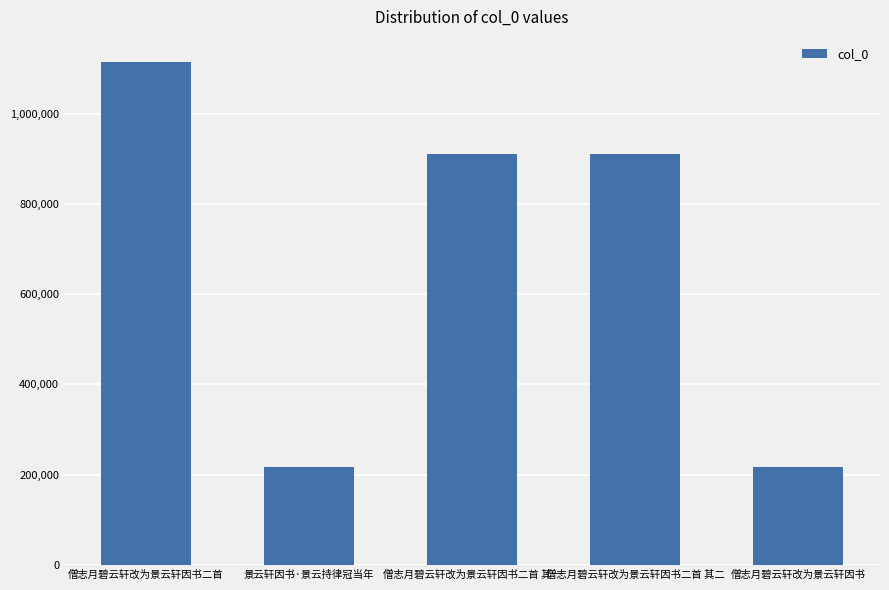

What is the value of the 1st bar from the left?

1114961